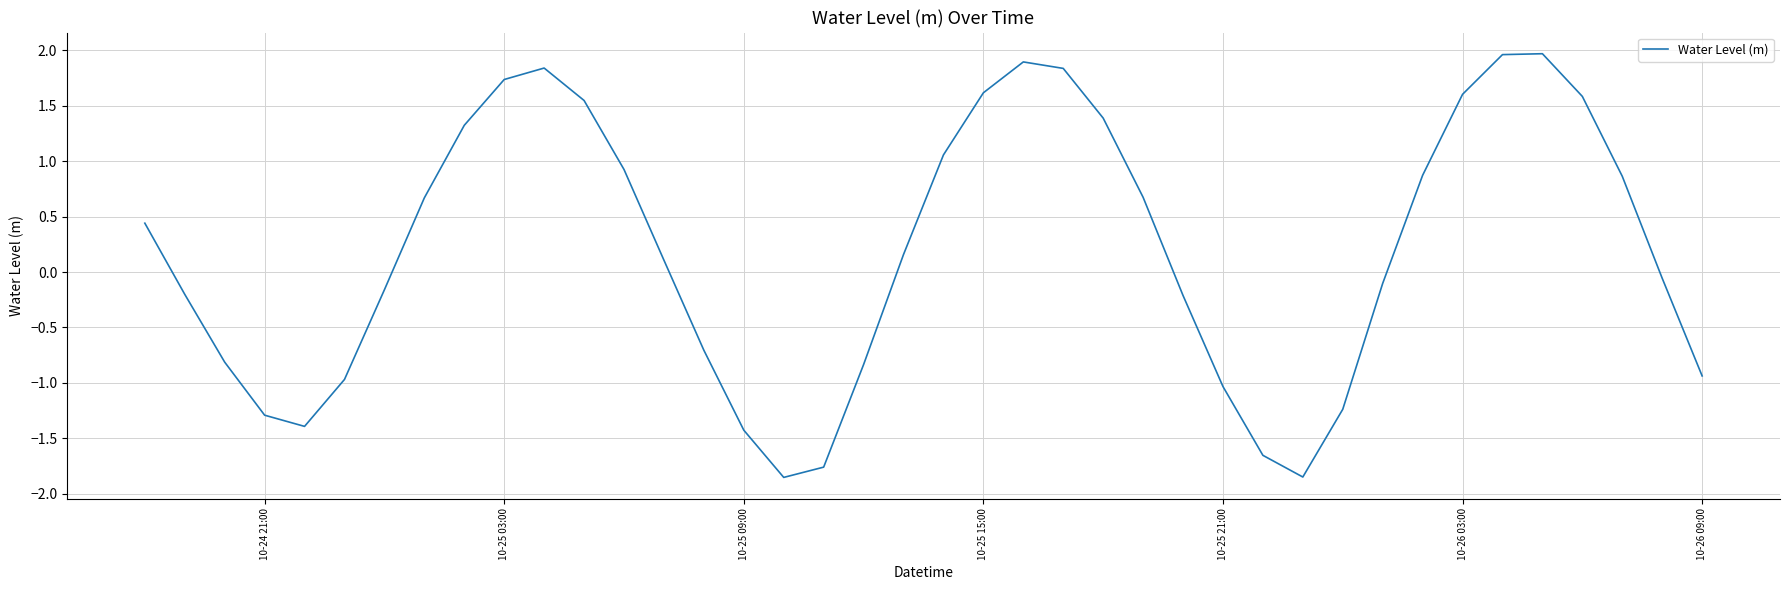

What is the difference between the maximum and minimum values?

3.8